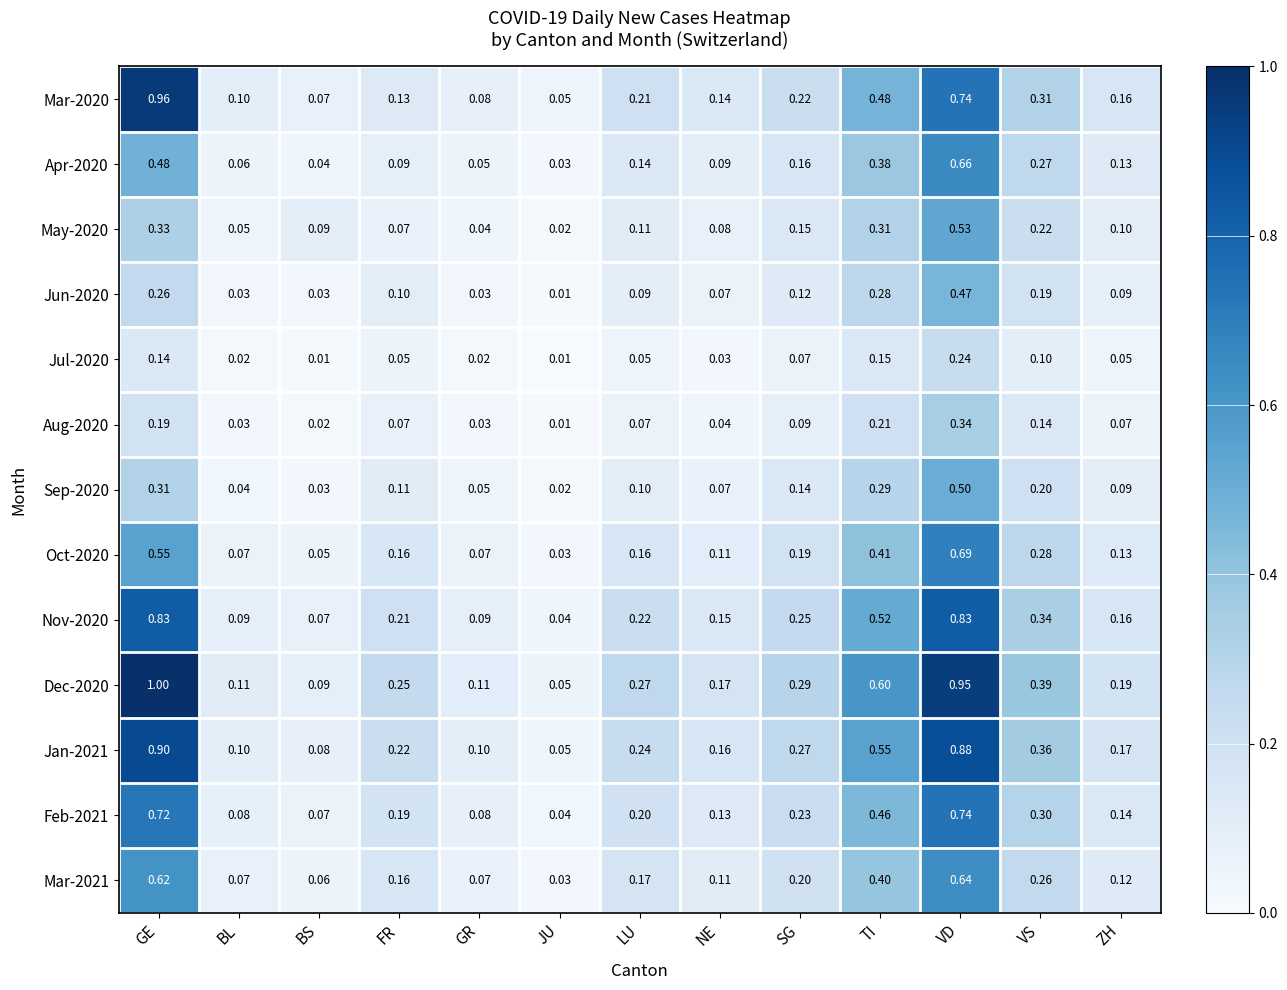

What is the total value across all series at VD?

8.2